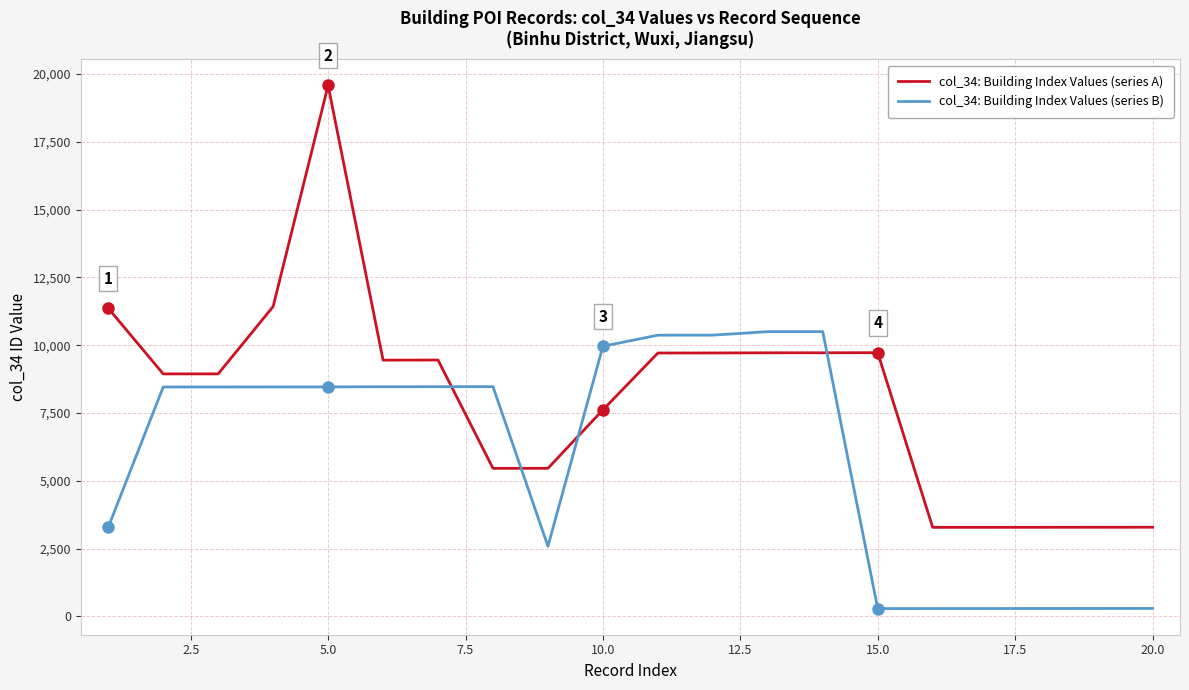

List the series in order of their peak value, lowest first.

col_34: Building Index Values (series B), col_34: Building Index Values (series A)